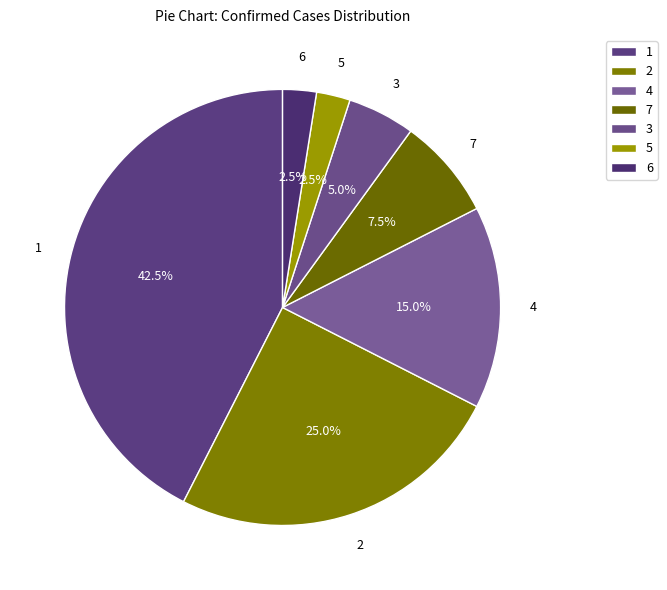

How many slices are in this pie chart?

7